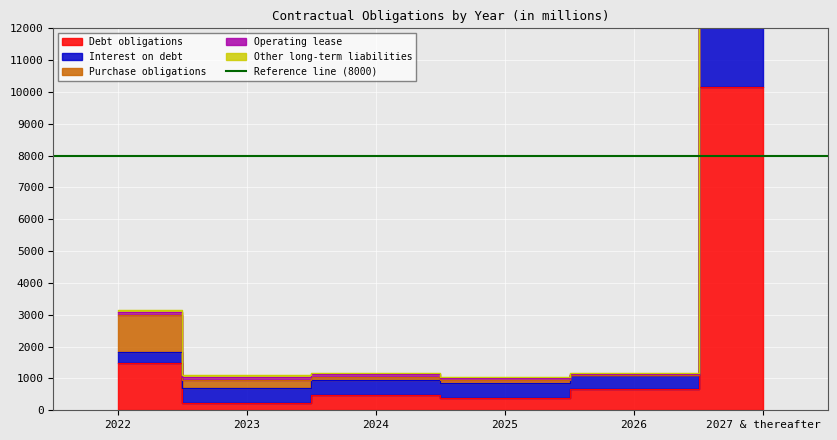

At which category does the chart reach its minimum across all series?

2023